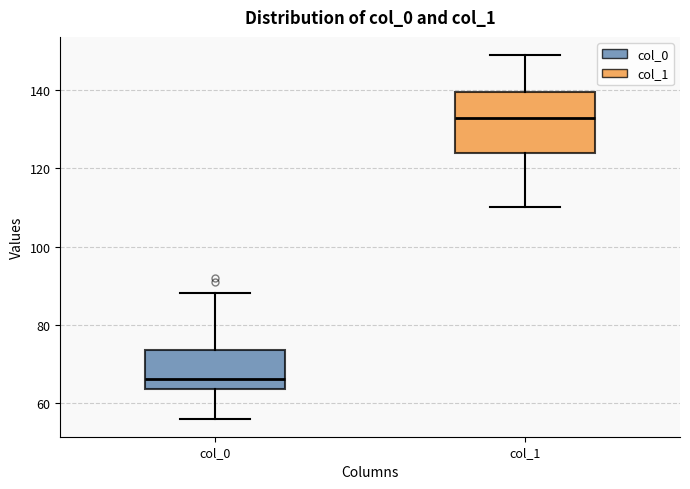

Reading left to right, read every box against the y-axis: the position of its median line, the range the box covers, and the ends of its whiskers. The values are not printed on the chart, so give them approximately, as read against the axis.

col_0: median 66, box 64 to 74, whiskers 56 to 88
col_1: median 134, box 124 to 140, whiskers 110 to 150